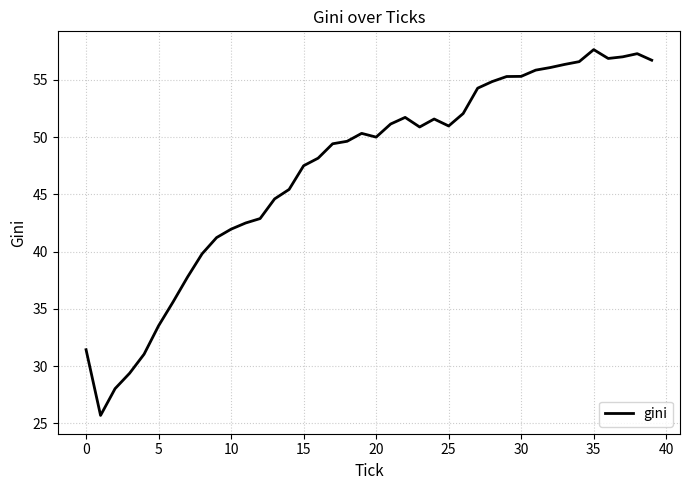

What is the smallest value displayed?

25.7